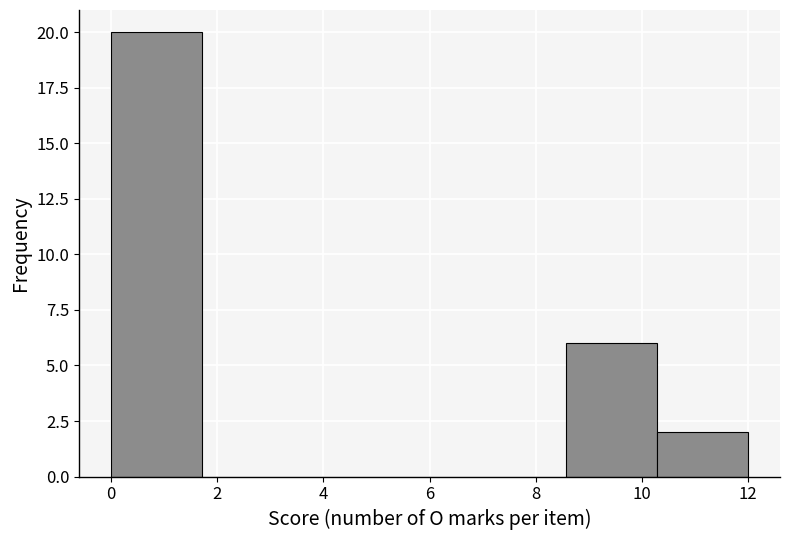

How tall is the bar that spans 8.6 to 10.2 on the x-axis? Neither the bar edges nor the heights are printed on the chart, so give them approximately, as read against the axes.

6